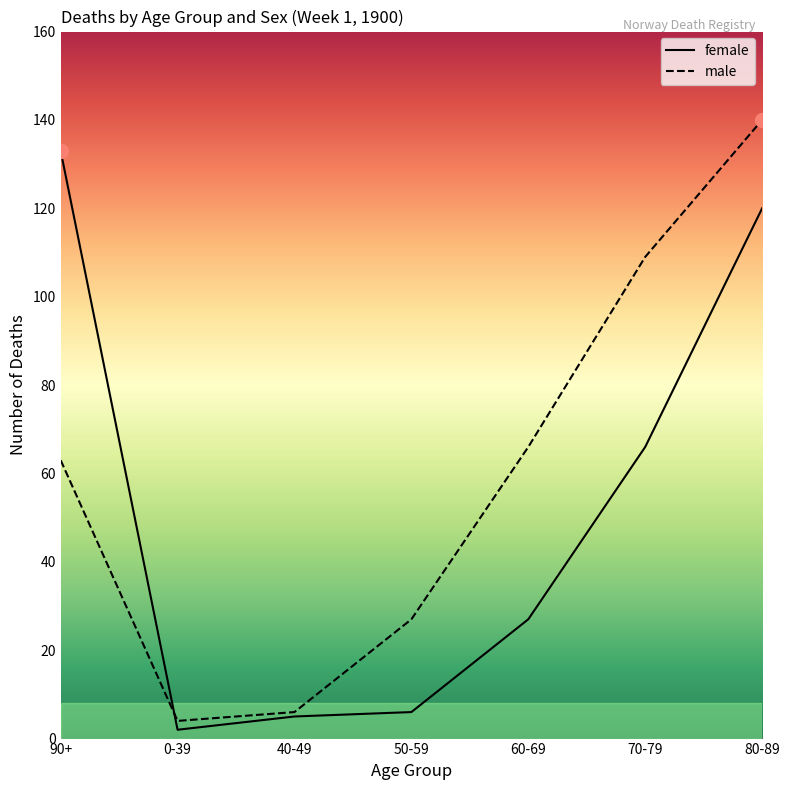

Reading left to right, extract all data points from this chart.

female: 90+=133	0-39=2	40-49=5	50-59=6	60-69=27	70-79=66	80-89=120
male: 90+=63	0-39=4	40-49=6	50-59=27	60-69=66	70-79=109	80-89=140